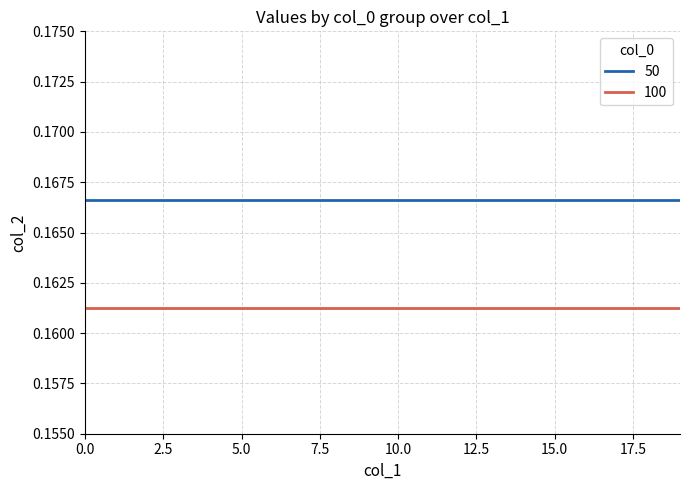

List the series in order of their overall mean, lowest first.

100, 50